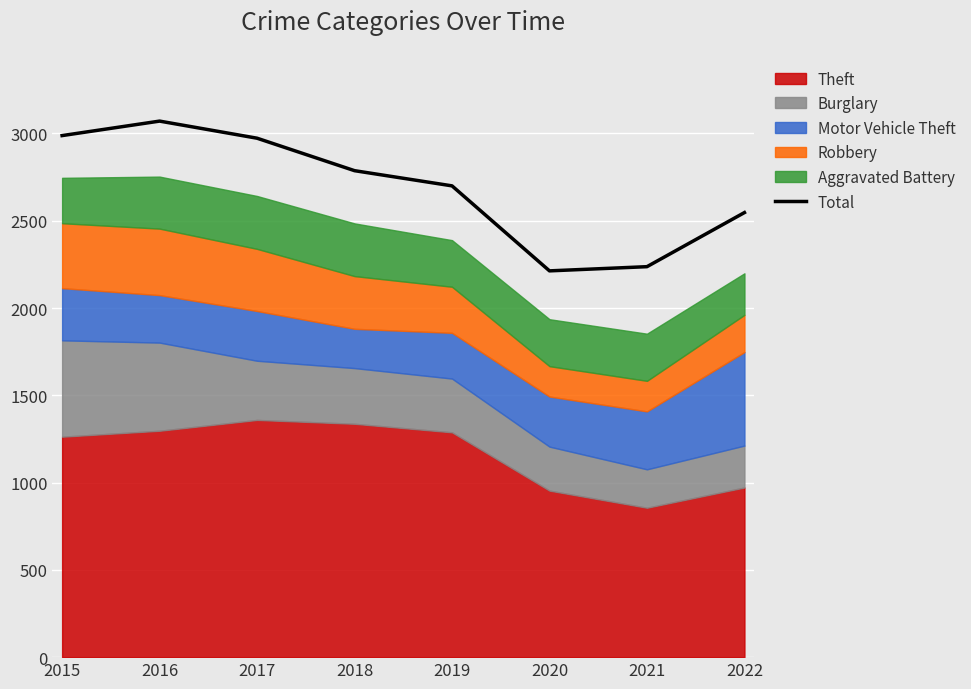

What is the maximum value shown in the chart?

3071